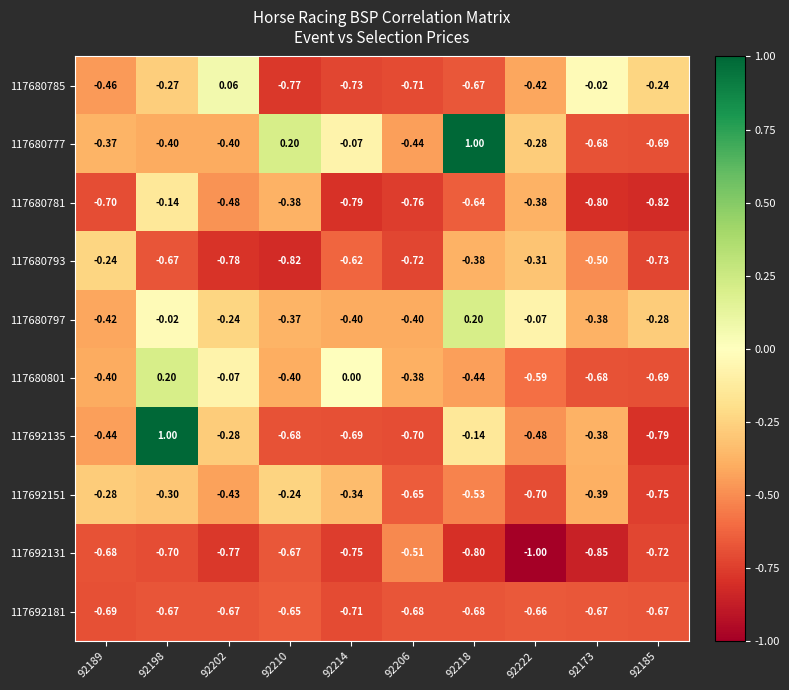

Is the value of 117680781 at 92198 greater than the value of 117692181 at 92198?

Yes